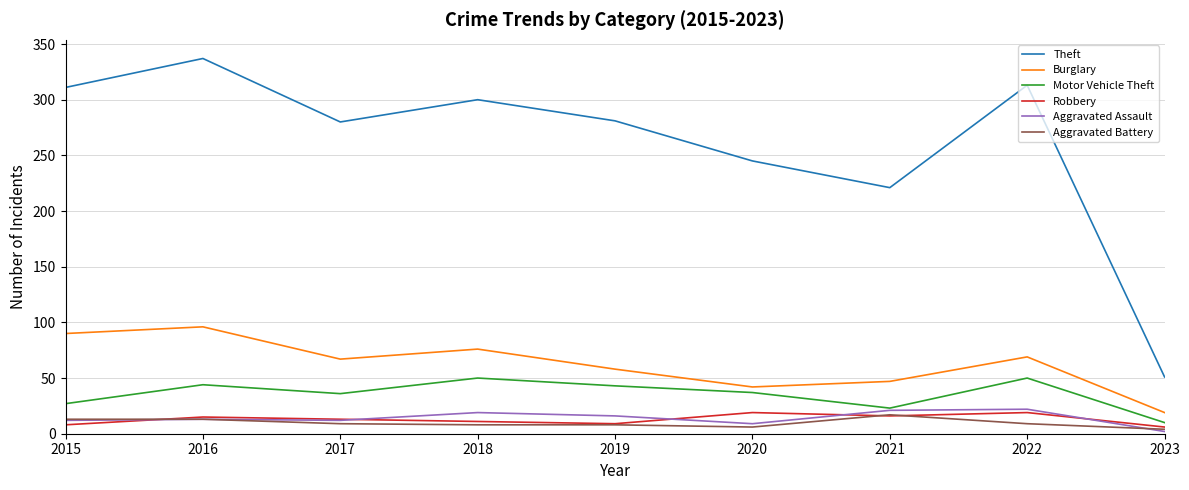

How many interior local peaks does the Theft series have?

3